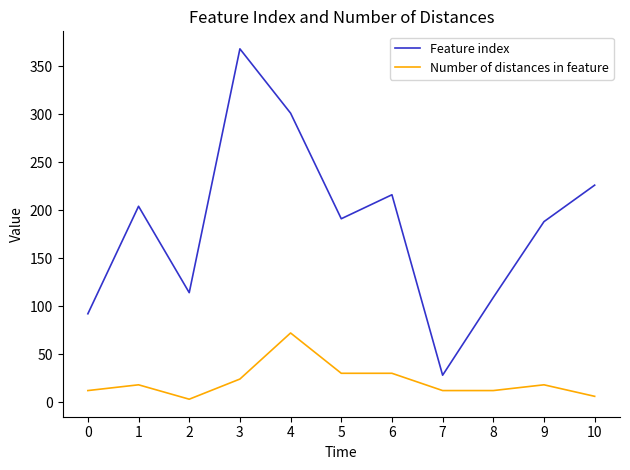

True or false: Feature index and Number of distances in feature intersect in this chart.

False